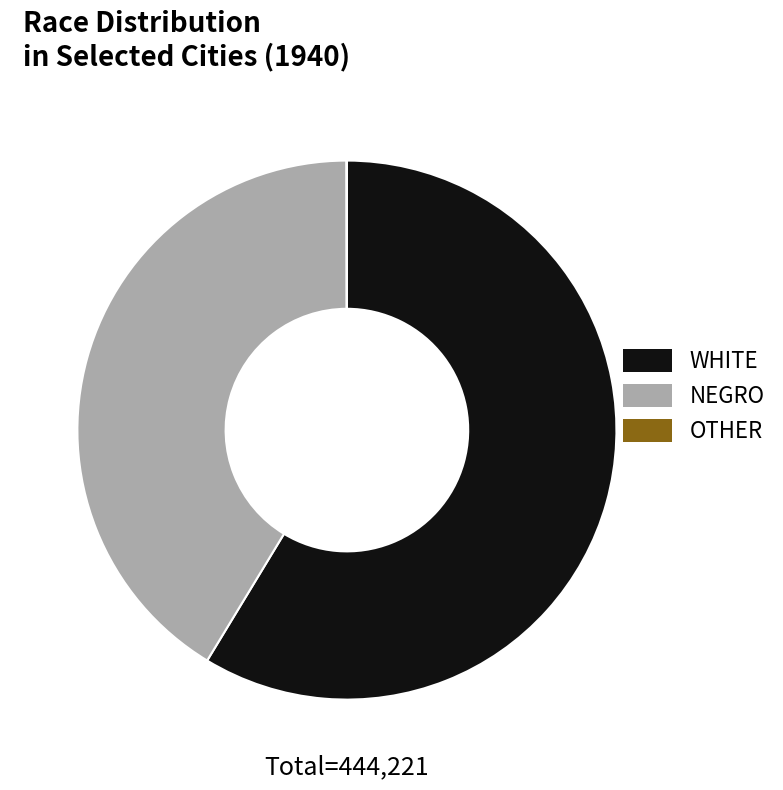

Is the sum of NEGRO and WHITE greater than half?

Yes